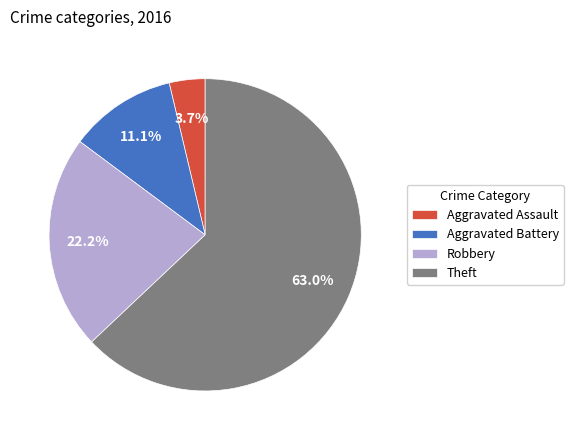

Which slice is the largest?

Theft